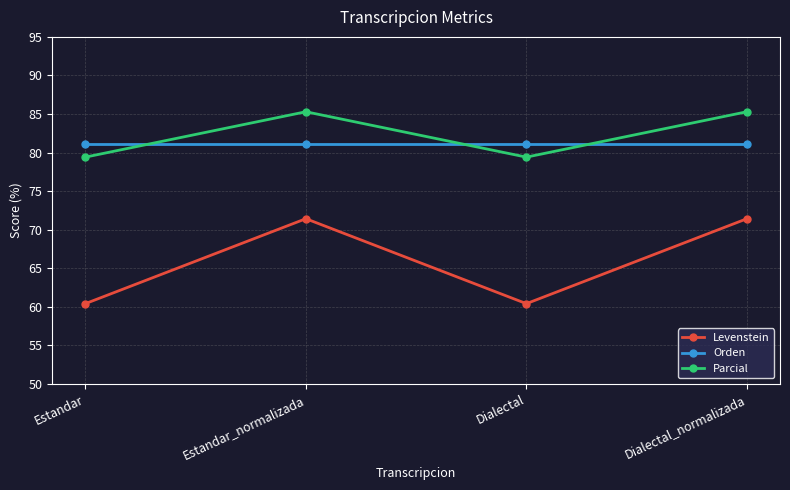

How many lines are shown in the chart?

3